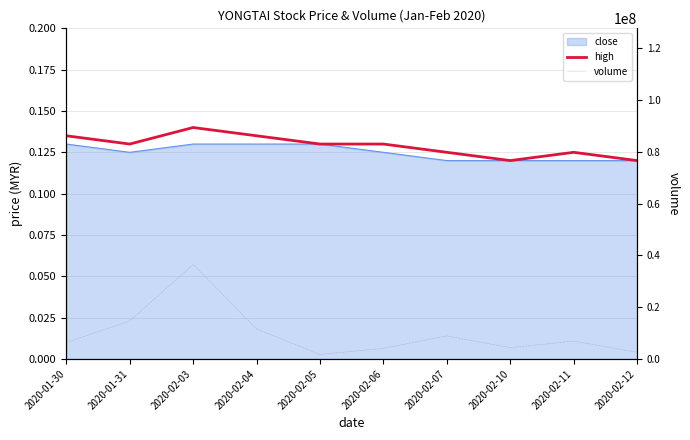

What is the average value of the high series?

0.1